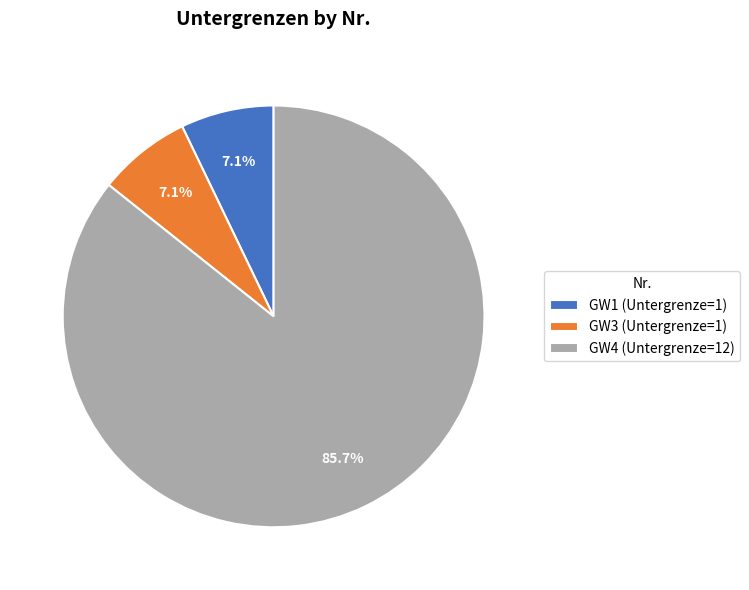

Do GW3 and GW4 together represent more than half of the pie?

Yes